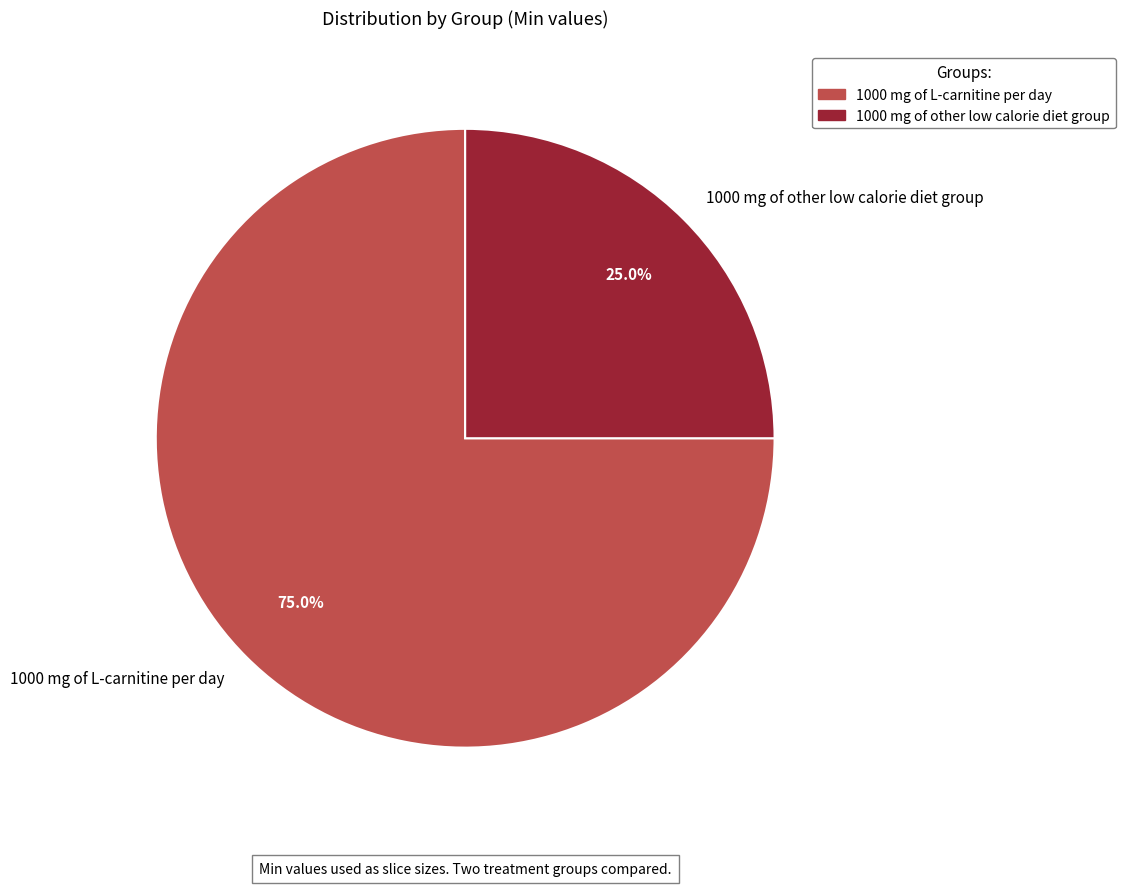

How many slices are in this pie chart?

2